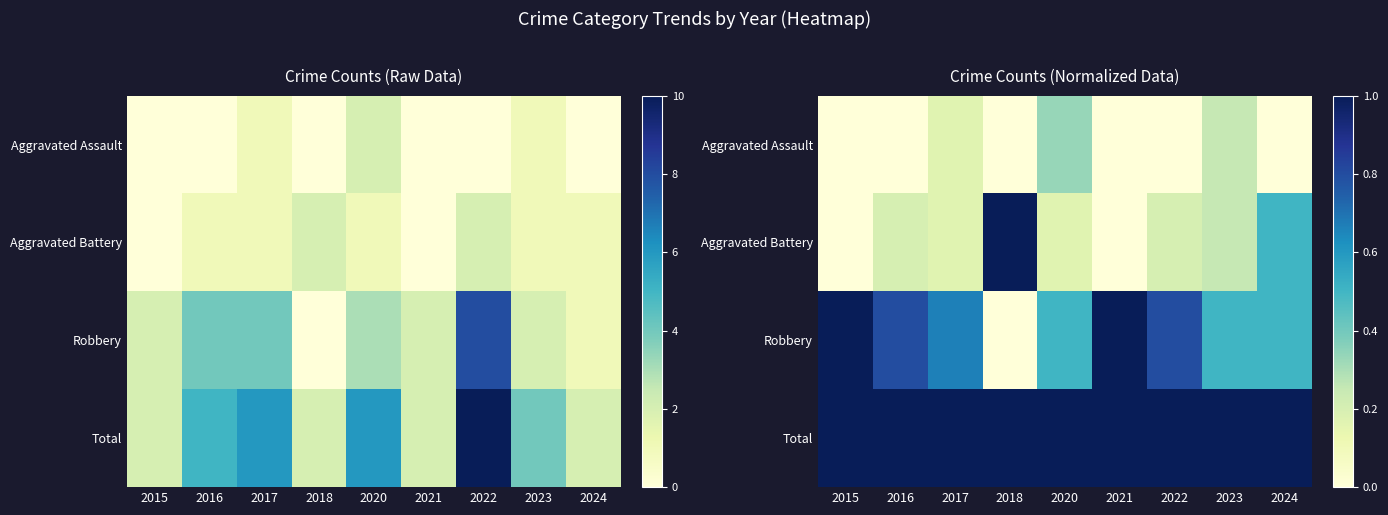

Rank the categories by Robbery value from highest to lowest.

2015, 2021, 2016, 2022, 2017, 2020, 2023, 2024, 2018